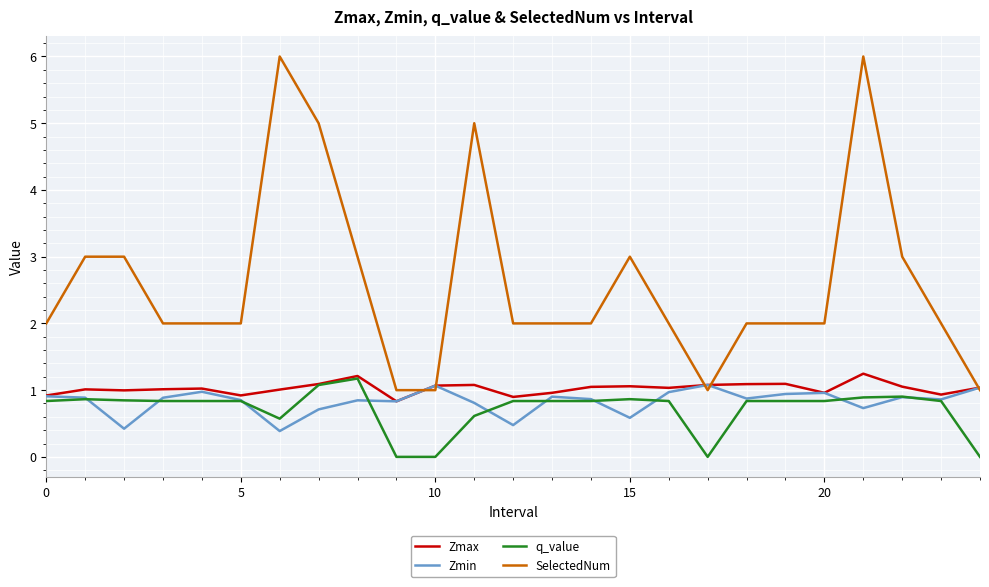

True or false: SelectedNum and q_value intersect in this chart.

False